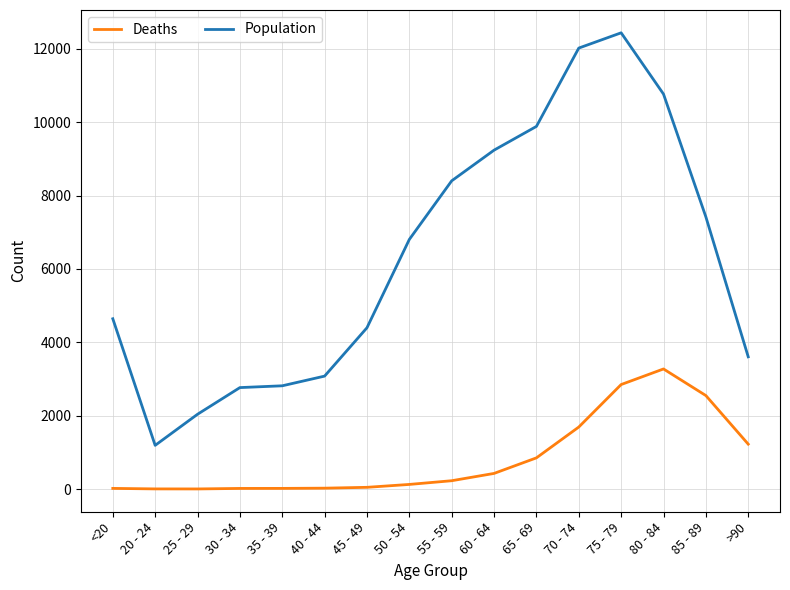

Which category has the highest value across all series?

75 - 79